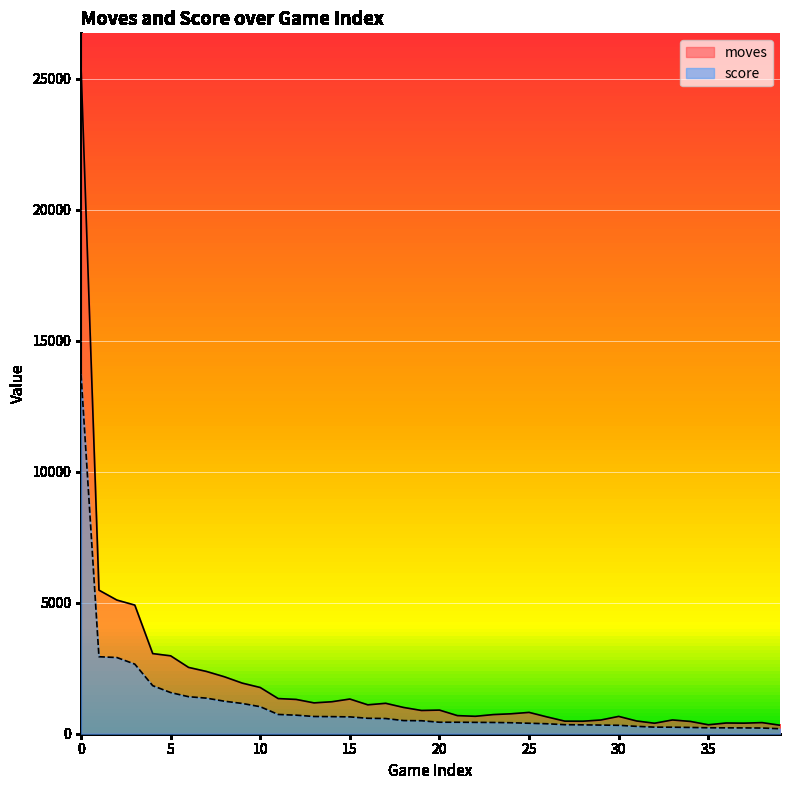

Which series has the largest range (max minus min)?

moves